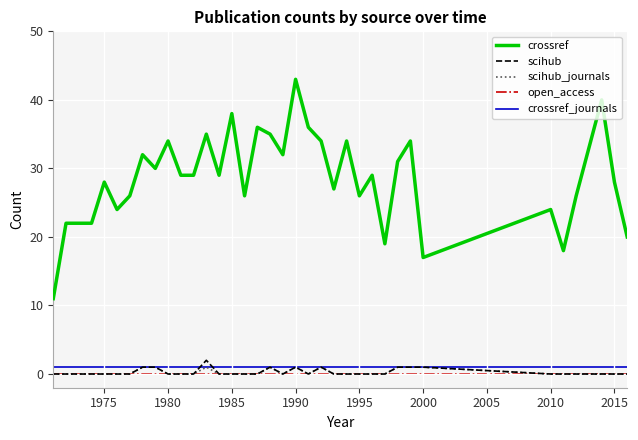

True or false: crossref_journals and crossref cross at least once.

False